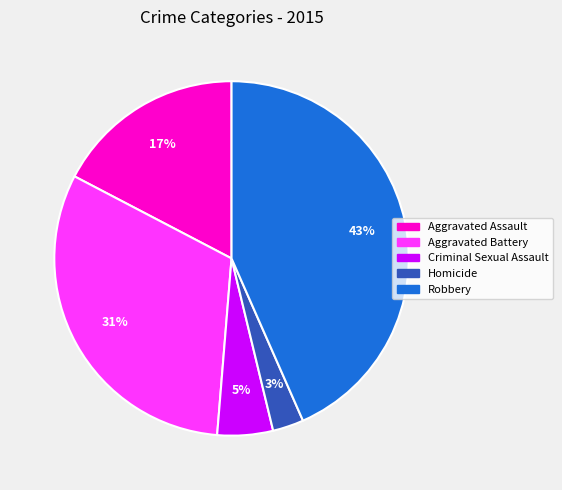

What percentage is the Criminal Sexual Assault slice, to the nearest percent?

5%